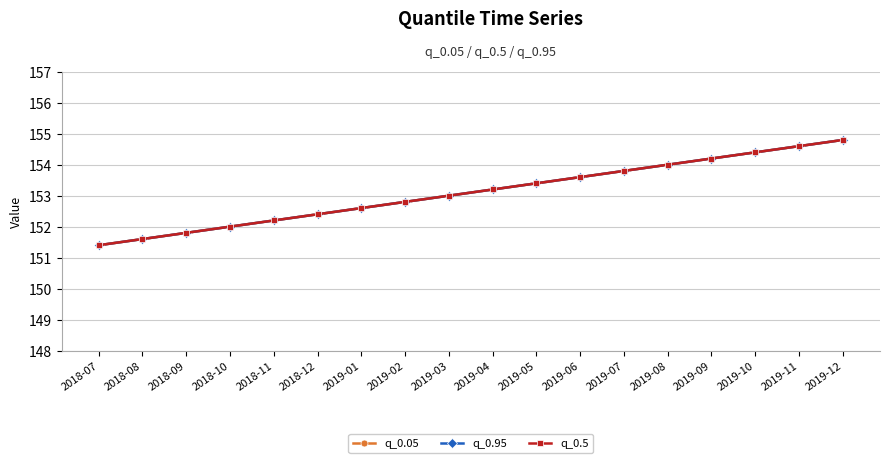

Which has a higher value, 2018-08 or 2019-01?

2019-01